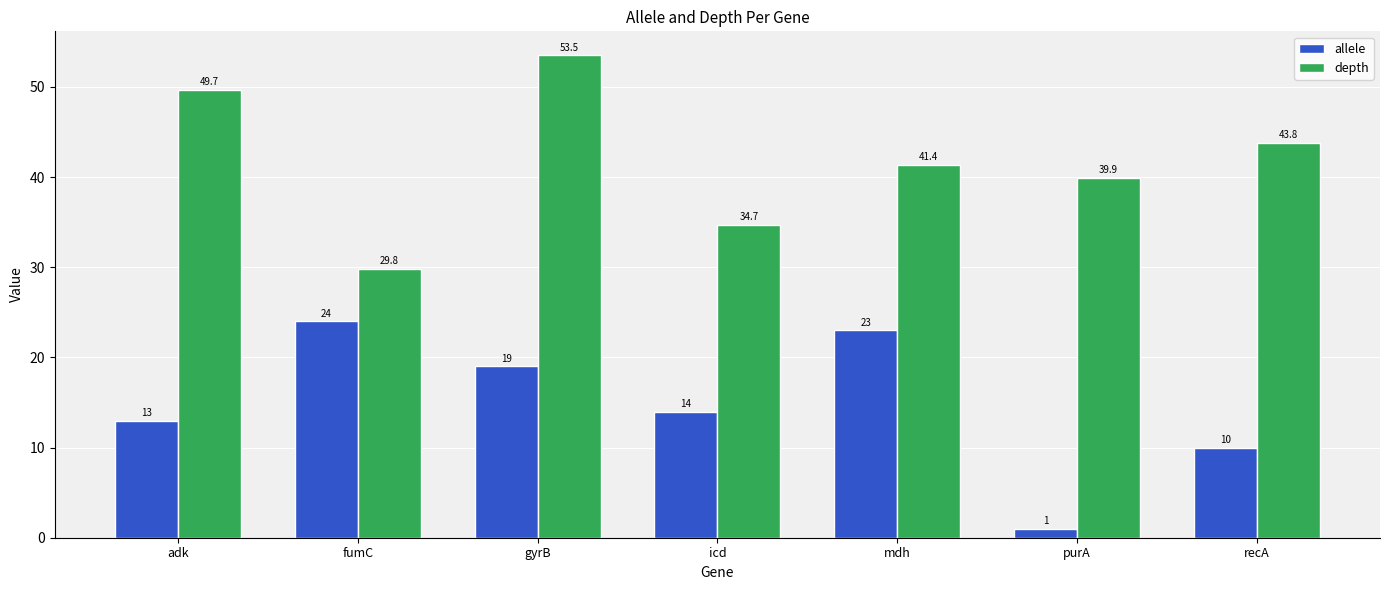

Reading left to right, extract all data points from this chart.

allele: 13.0	24.0	19.0	14.0	23.0	1.0	10.0
depth: 49.7	29.8	53.5	34.7	41.4	39.9	43.8